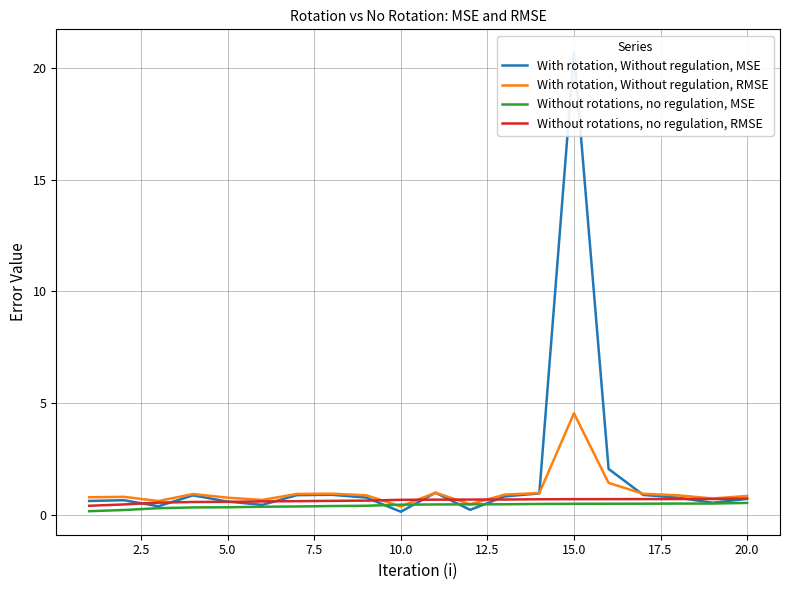

What is the highest value of the Without rotations, no regulation, RMSE series?

0.7